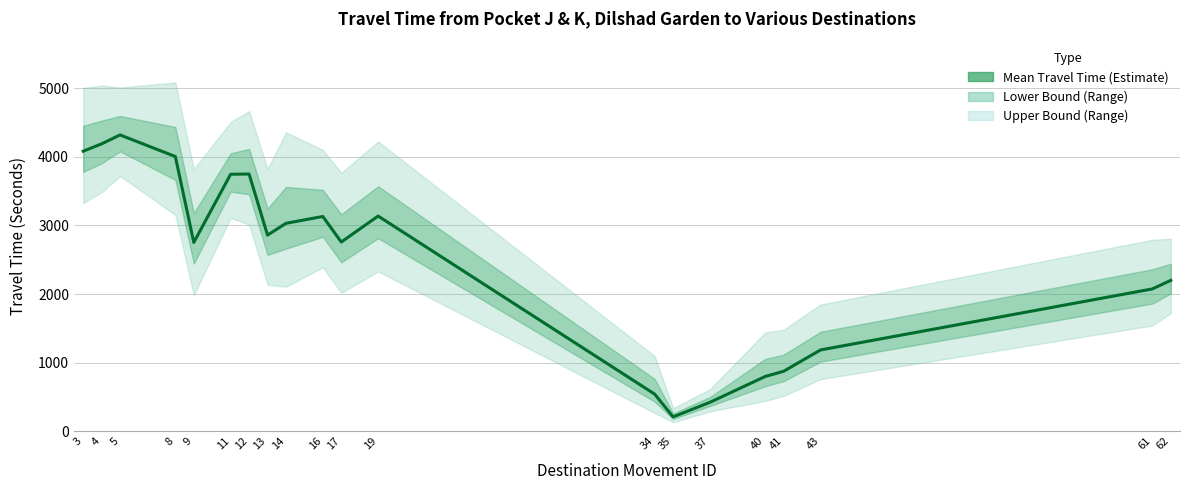

Which label corresponds to the smallest value in the chart?

35